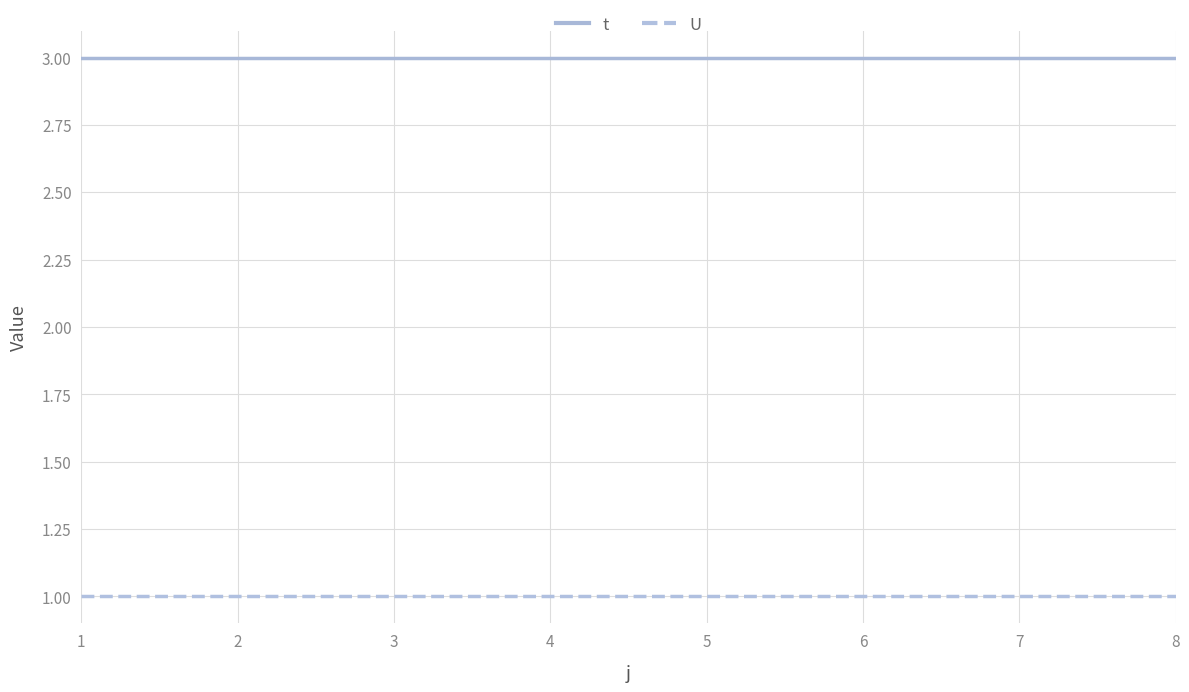

What is the spread (max minus min) of values at 5?

2